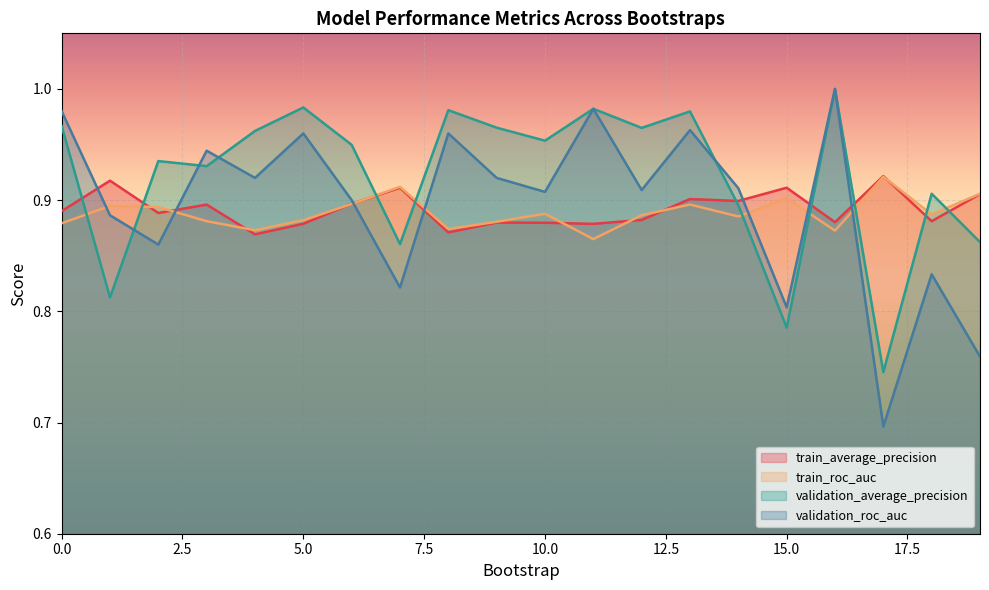

In validation_average_precision, how many points are higher than both neighbors (excluding endpoints)?

7